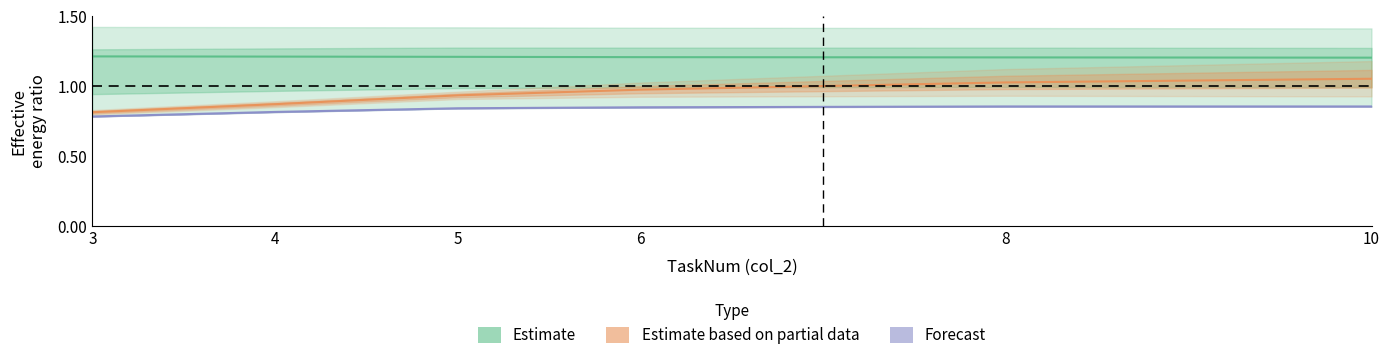

Rank the series by their maximum value, from lowest to highest.

Forecast, Estimate based on partial data, Estimate